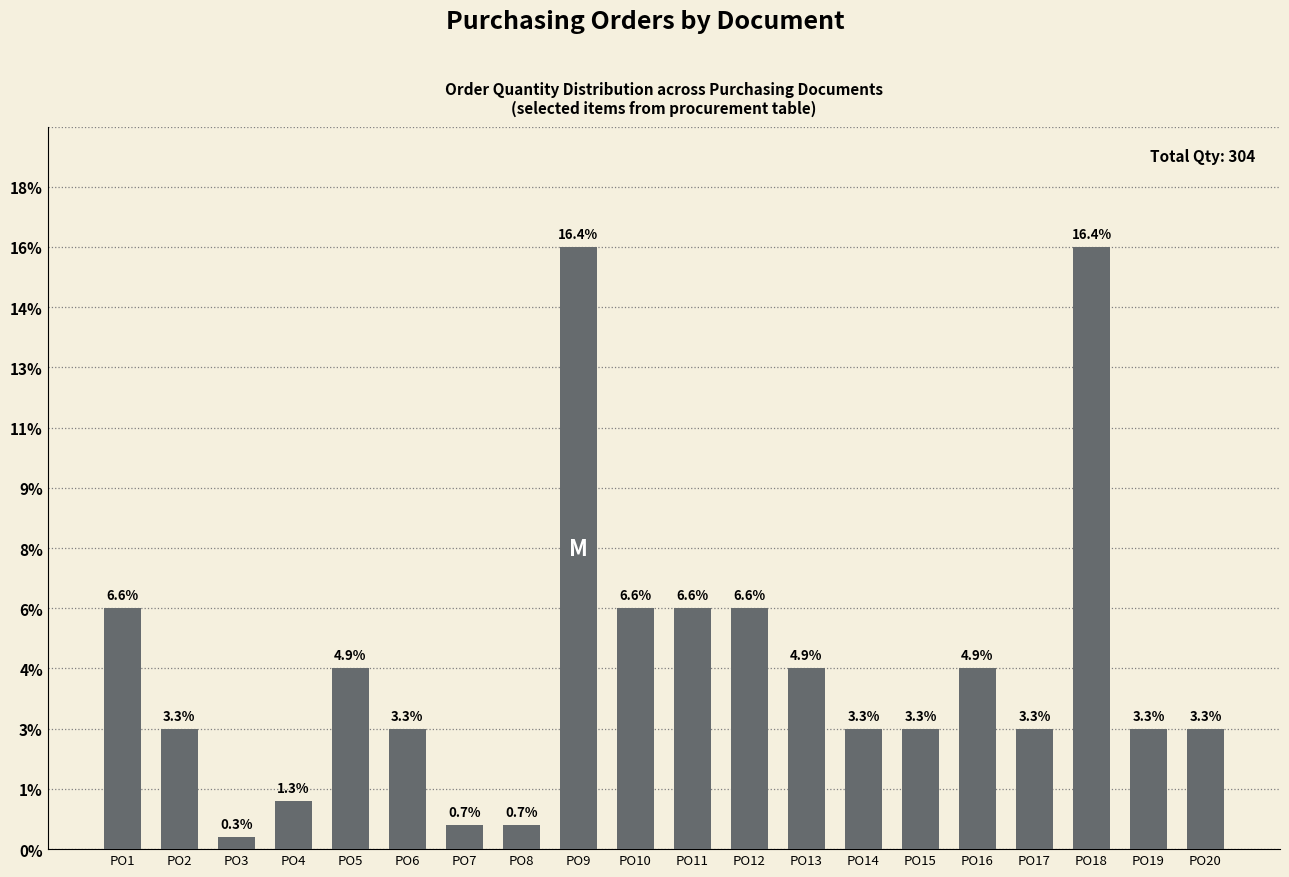

Does the chart contain any negative values?

No